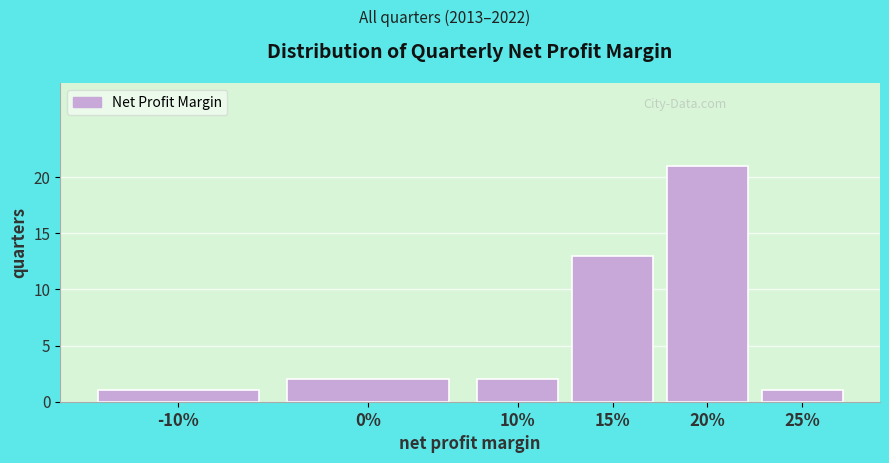

Reading left to right, transcribe all the data shown in this chart.

-10%=1	0%=2	10%=2	15%=13	20%=21	25%=1